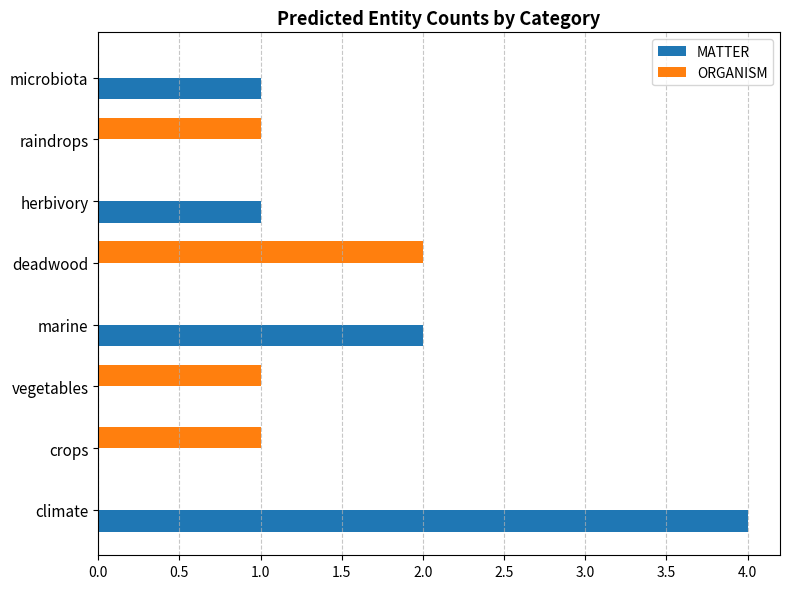

Which series has the largest total across all categories?

MATTER